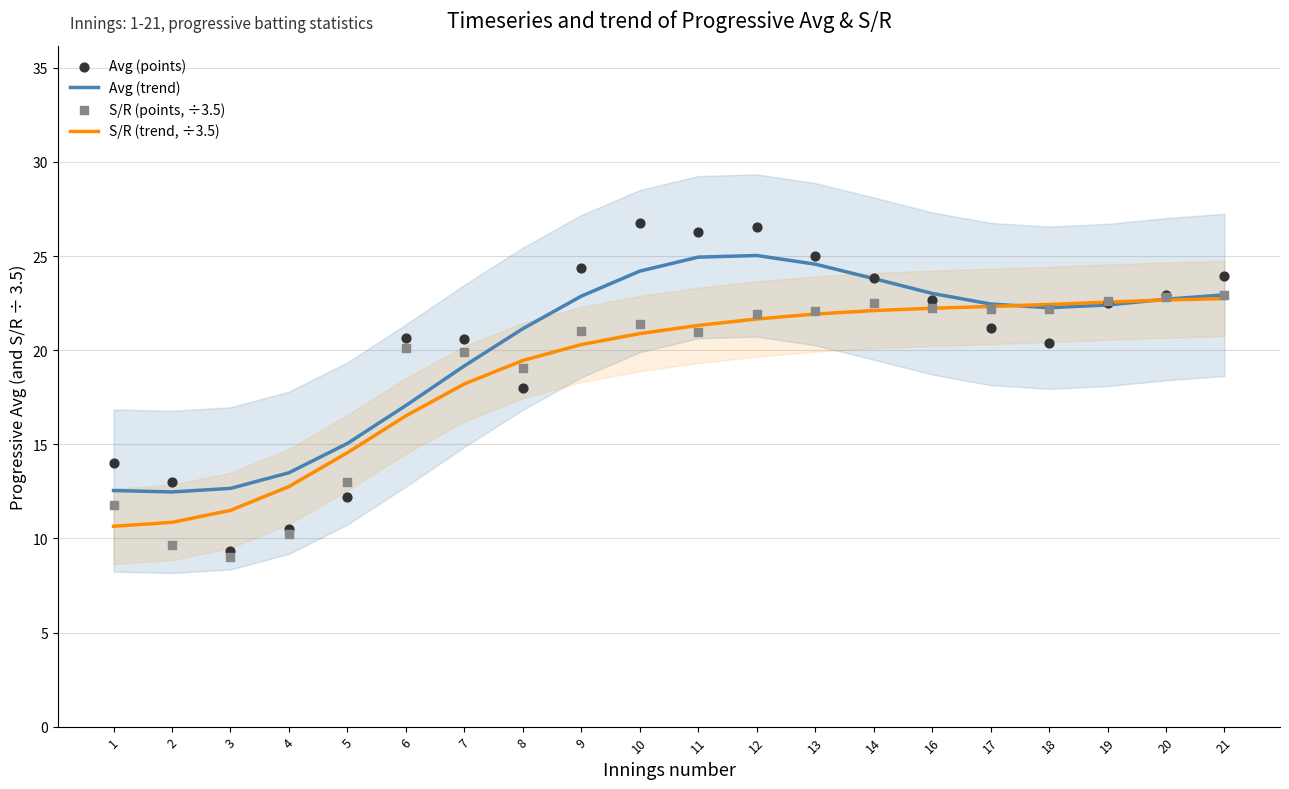

At which category is the sum across all series the highest?

12